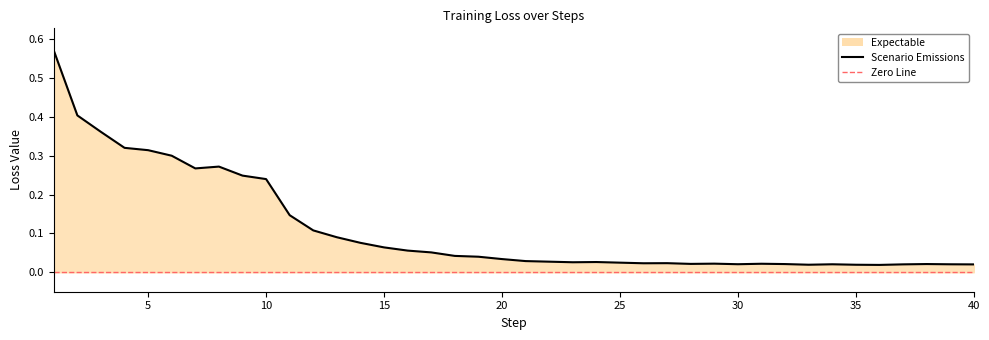

Reading left to right, transcribe all the data shown in this chart.

0.6	0.4	0.4	0.3	0.3	0.3	0.3	0.3	0.2	0.2	0.1	0.1	0.1	0.1	0.1	0.1	0.1	0.0	0.0	0.0	0.0	0.0	0.0	0.0	0.0	0.0	0.0	0.0	0.0	0.0	0.0	0.0	0.0	0.0	0.0	0.0	0.0	0.0	0.0	0.0